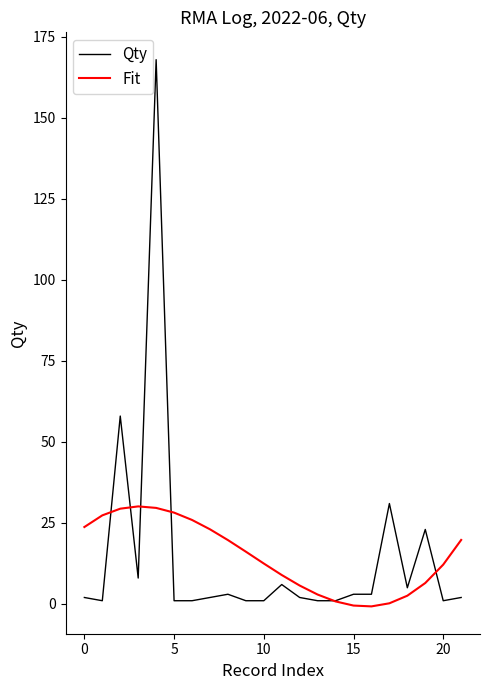

List the series in order of their peak value, highest first.

Qty, Fit